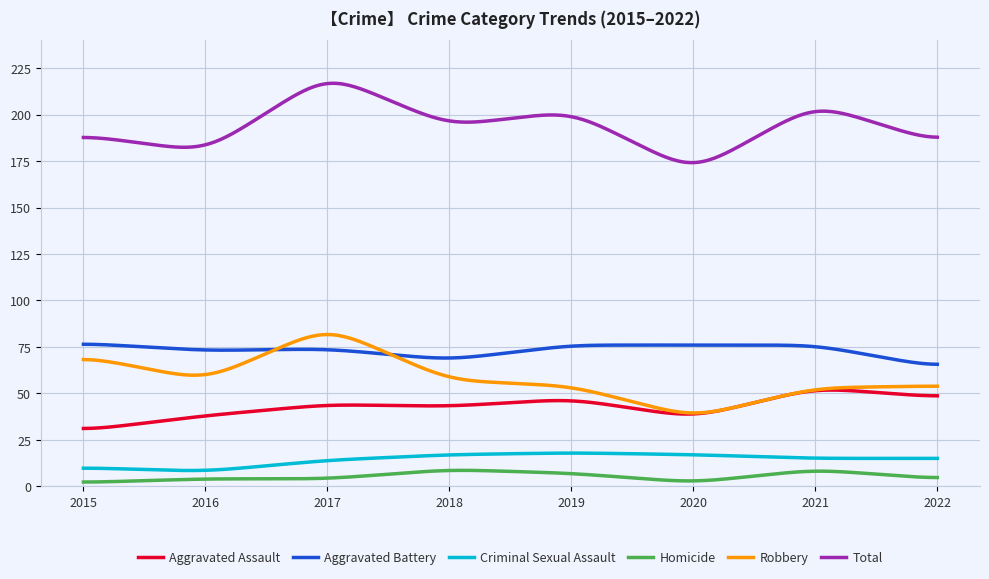

True or false: Robbery and Total intersect in this chart.

False